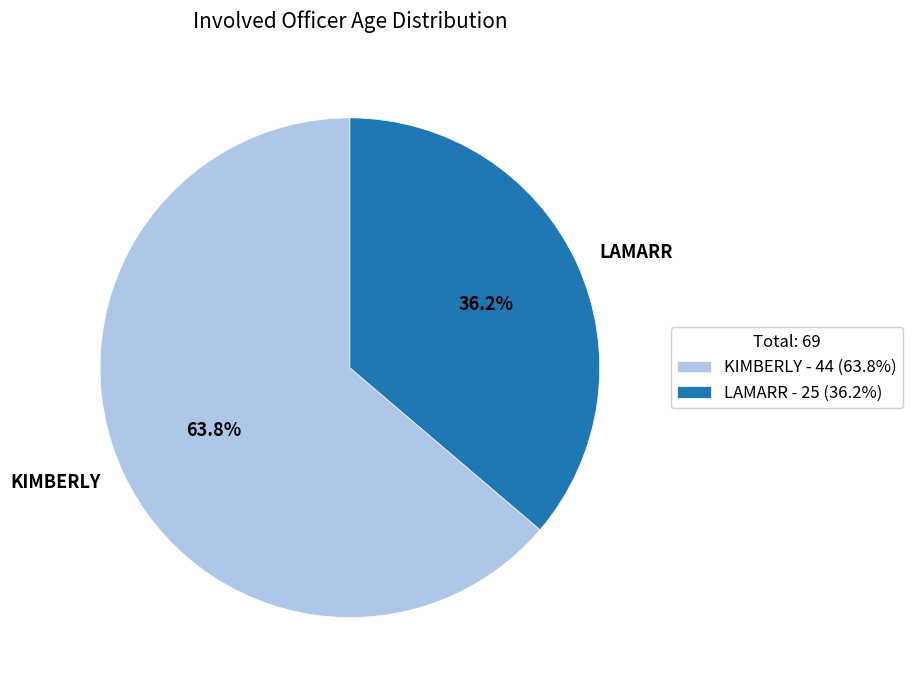

Is the sum of KIMBERLY and LAMARR greater than half?

Yes